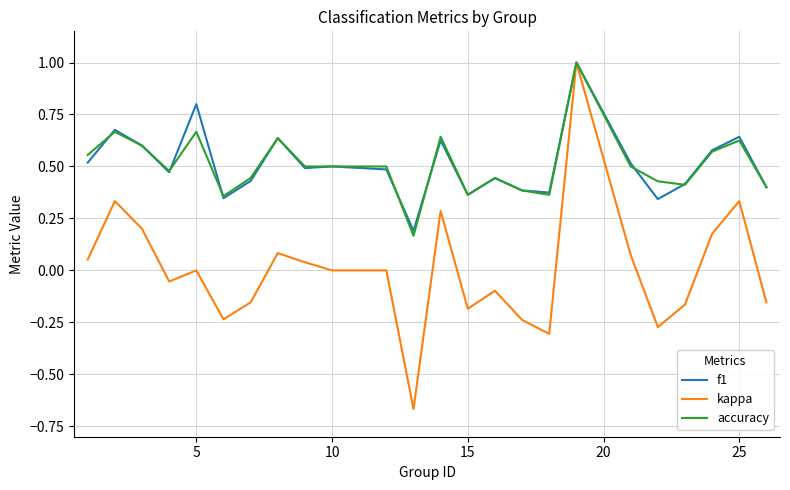

At how many categories does at least one series exceed 0?

24